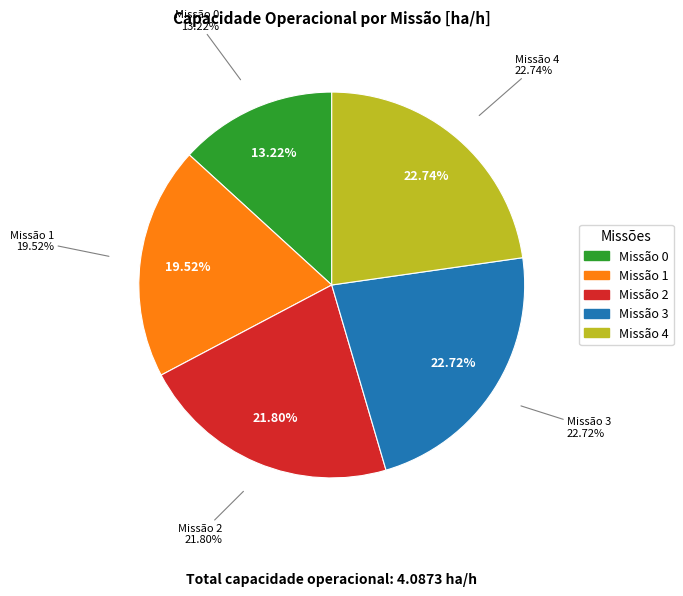

To the nearest percent, what percentage of the pie is 0?

13%